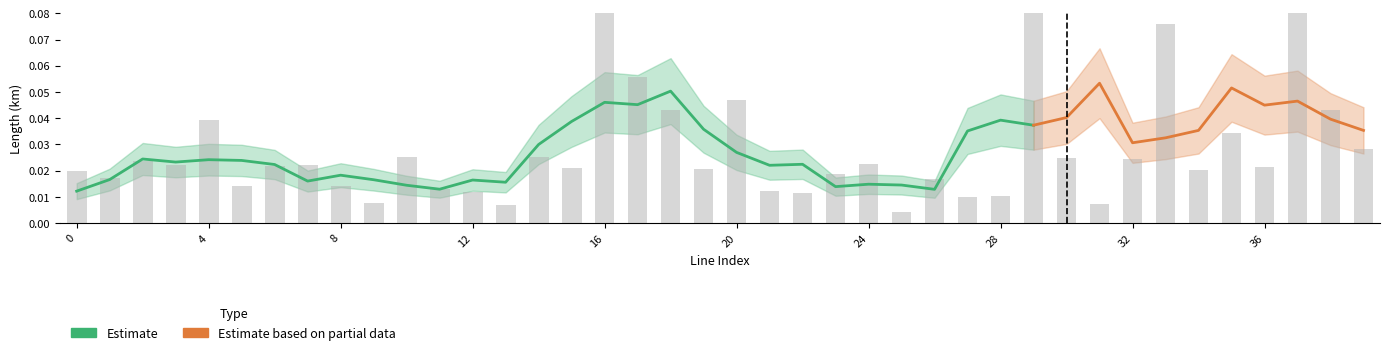

What is the maximum value shown in the chart?

0.1